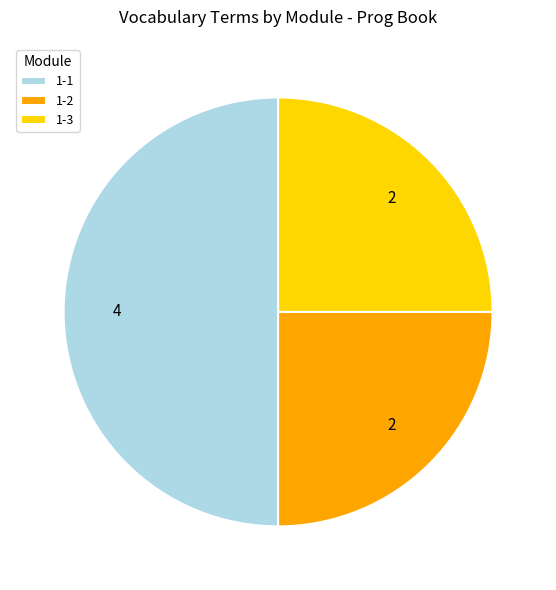

Do 1-3 and 1-1 together represent more than half of the pie?

Yes